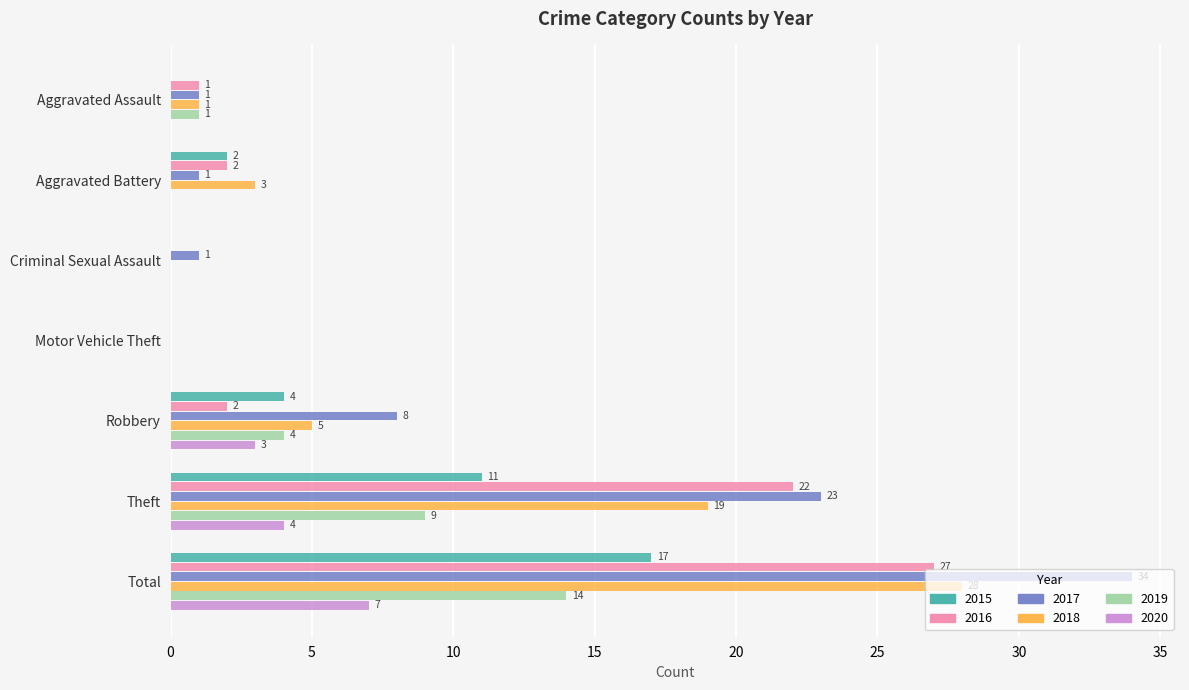

What is the sum of the 2019 values at Theft and Motor Vehicle Theft?

9